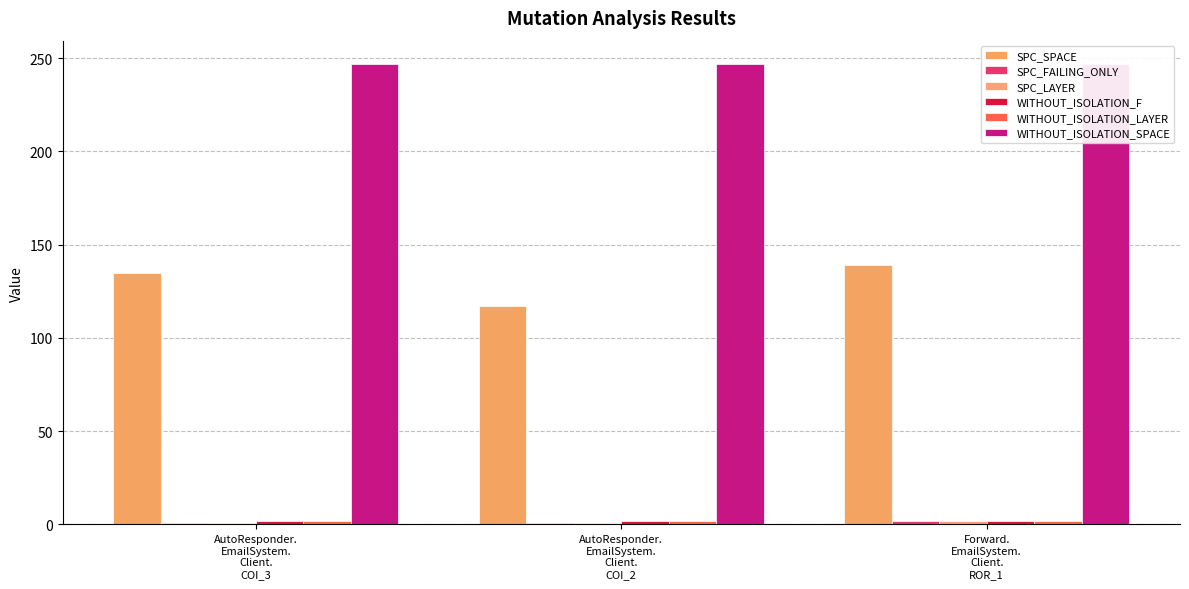

Reading right to left, extract all data points from this chart.

SPC_SPACE: 139	117	135
SPC_FAILING_ONLY: 2	1	1
SPC_LAYER: 2	1	1
WITHOUT_ISOLATION_F: 2	2	2
WITHOUT_ISOLATION_LAYER: 2	2	2
WITHOUT_ISOLATION_SPACE: 247	247	247